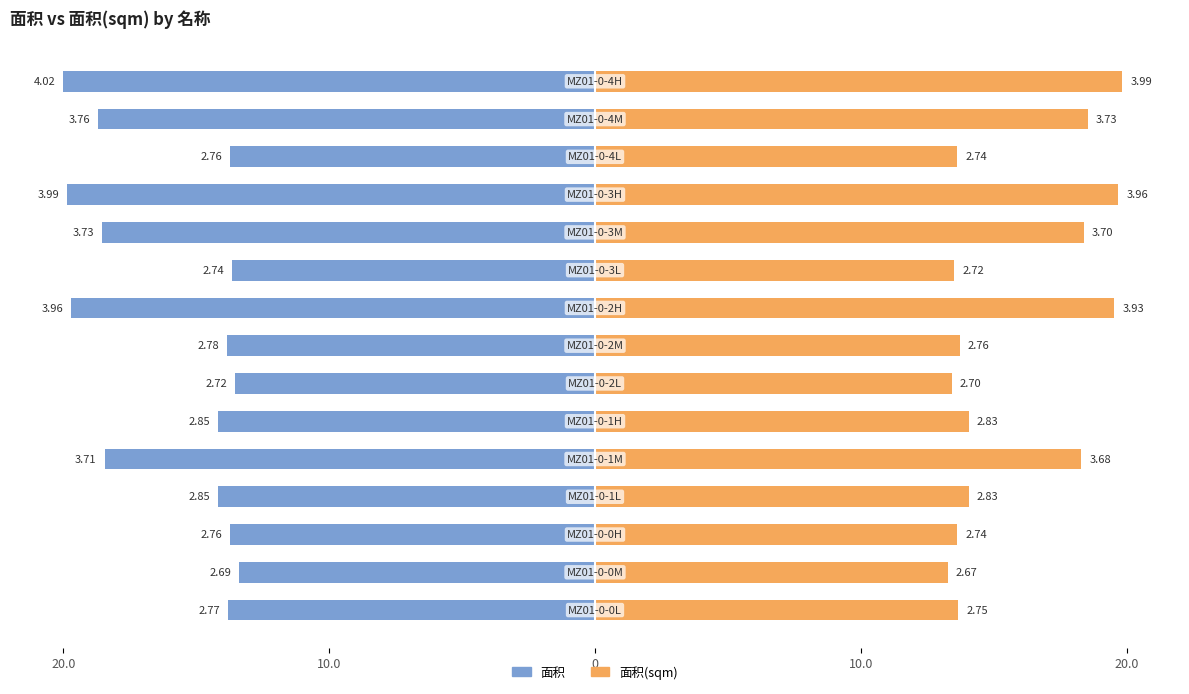

Which series has the largest range (max minus min)?

面积